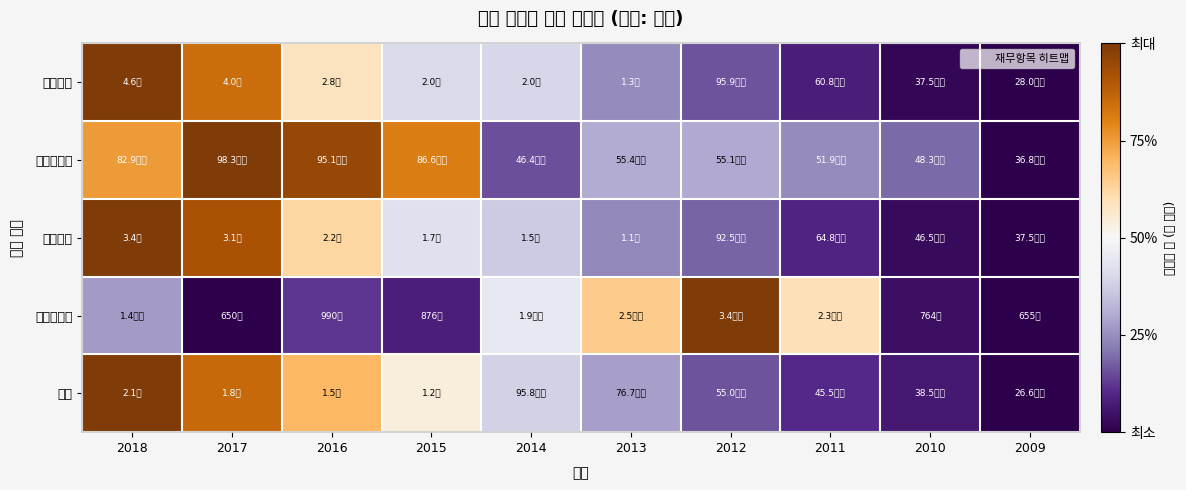

Count the number of categories in the chart.

10